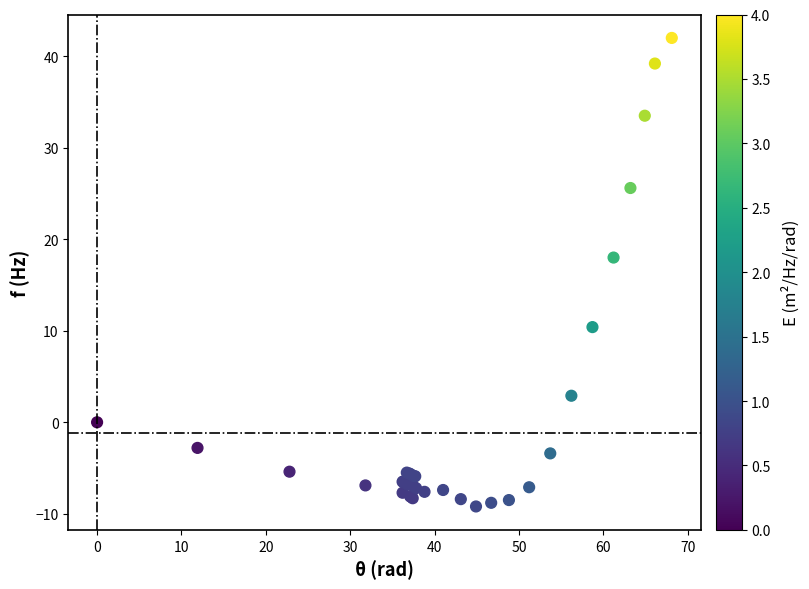

What Y value in the scatter plot is closest to 16?

18.0